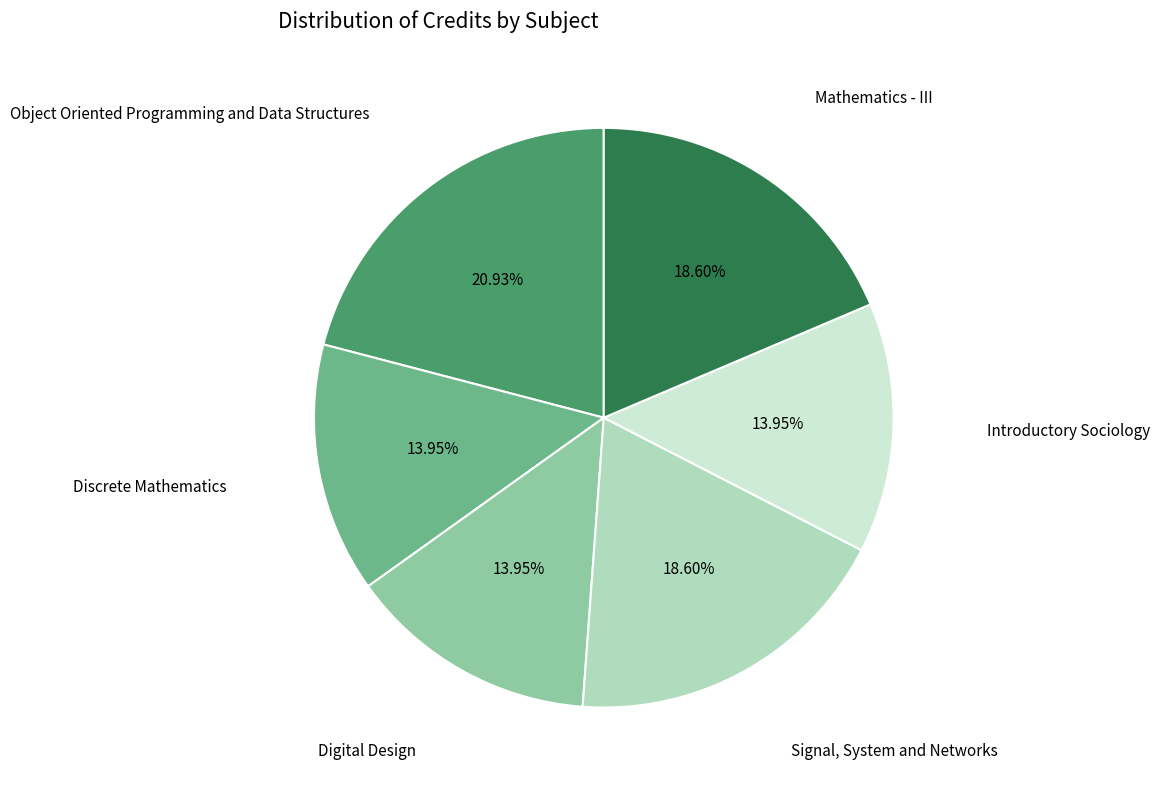

Does any single category account for the majority?

No